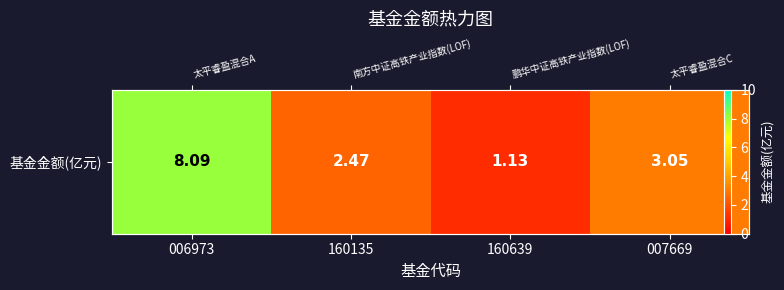

Count the number of categories in the chart.

4